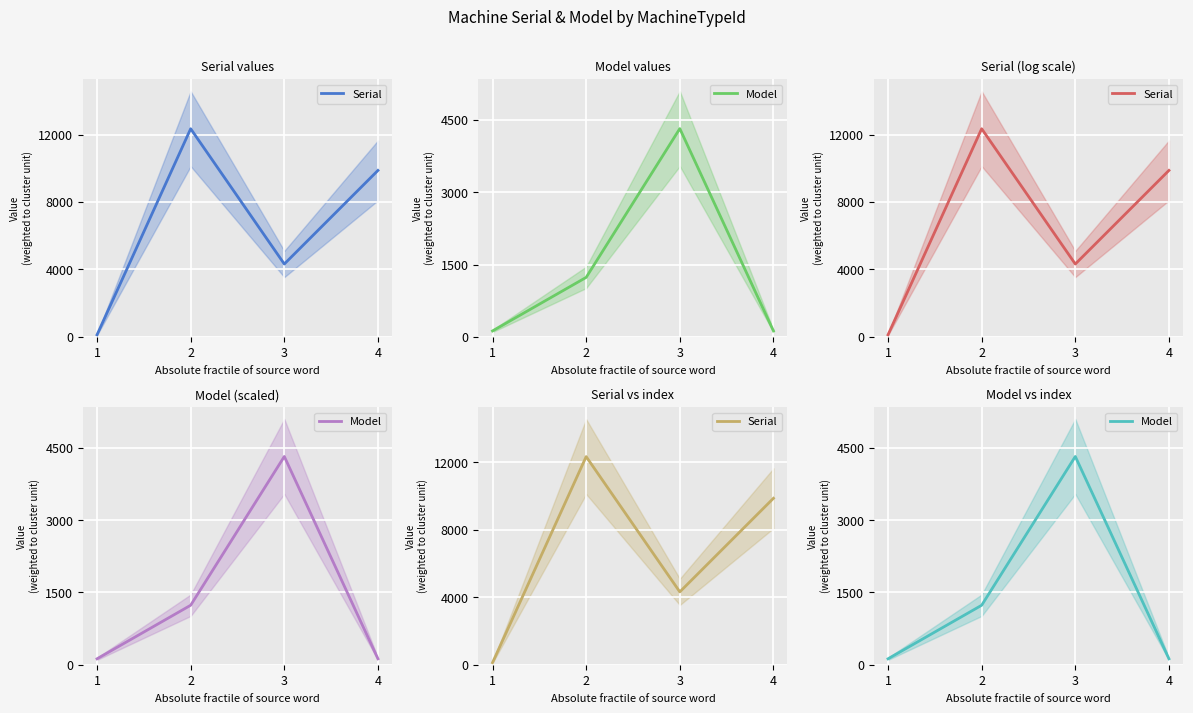

Which category has the highest value in the Model series?

3